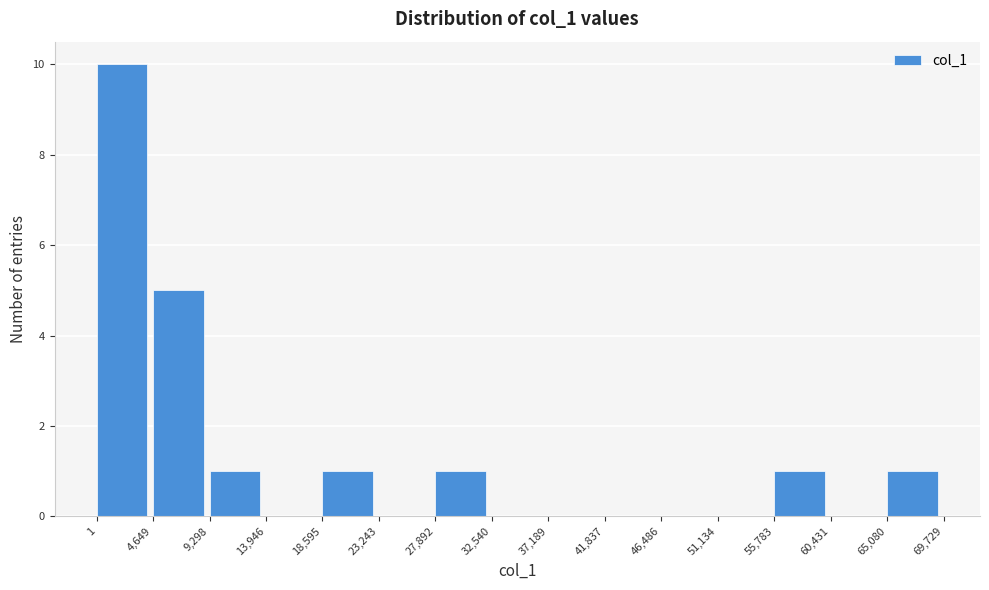

Reading left to right, list every bar in this chart as the range it spans on the x-axis followed by its height. The values are not printed on the chart, so give them approximately, as read against the axis.

1 to 4,649: 10
4,649 to 9,298: 5
9,298 to 13,946: 1
13,946 to 18,595: 0
18,595 to 23,243: 1
23,243 to 27,892: 0
27,892 to 32,540: 1
32,540 to 37,189: 0
37,189 to 41,837: 0
41,837 to 46,486: 0
46,486 to 51,134: 0
51,134 to 55,783: 0
55,783 to 60,431: 1
60,431 to 65,080: 0
65,080 to 69,729: 1